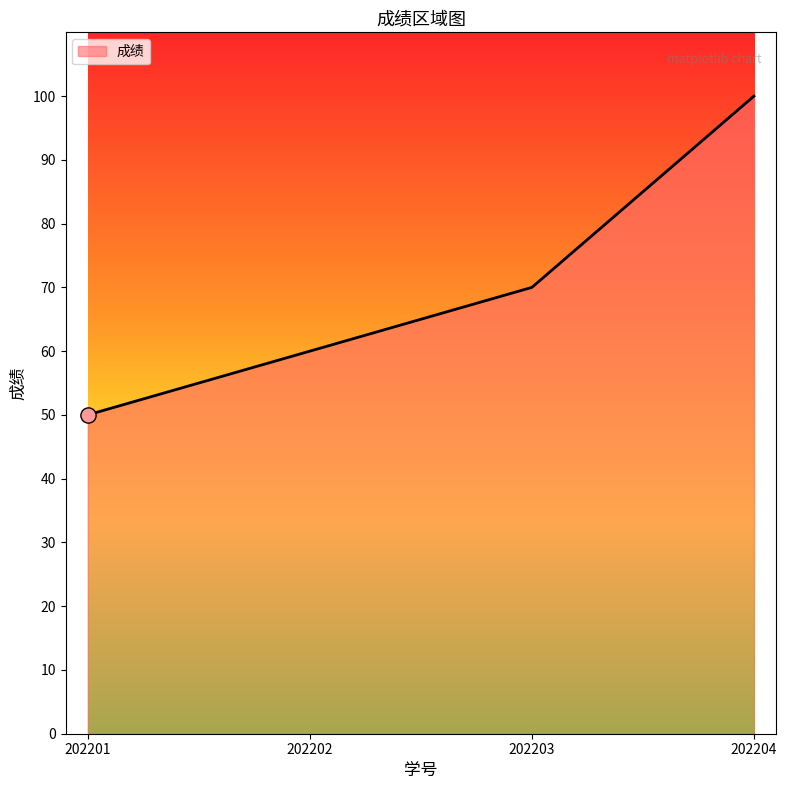

What is the change in value from 202203 to 202204?

+30